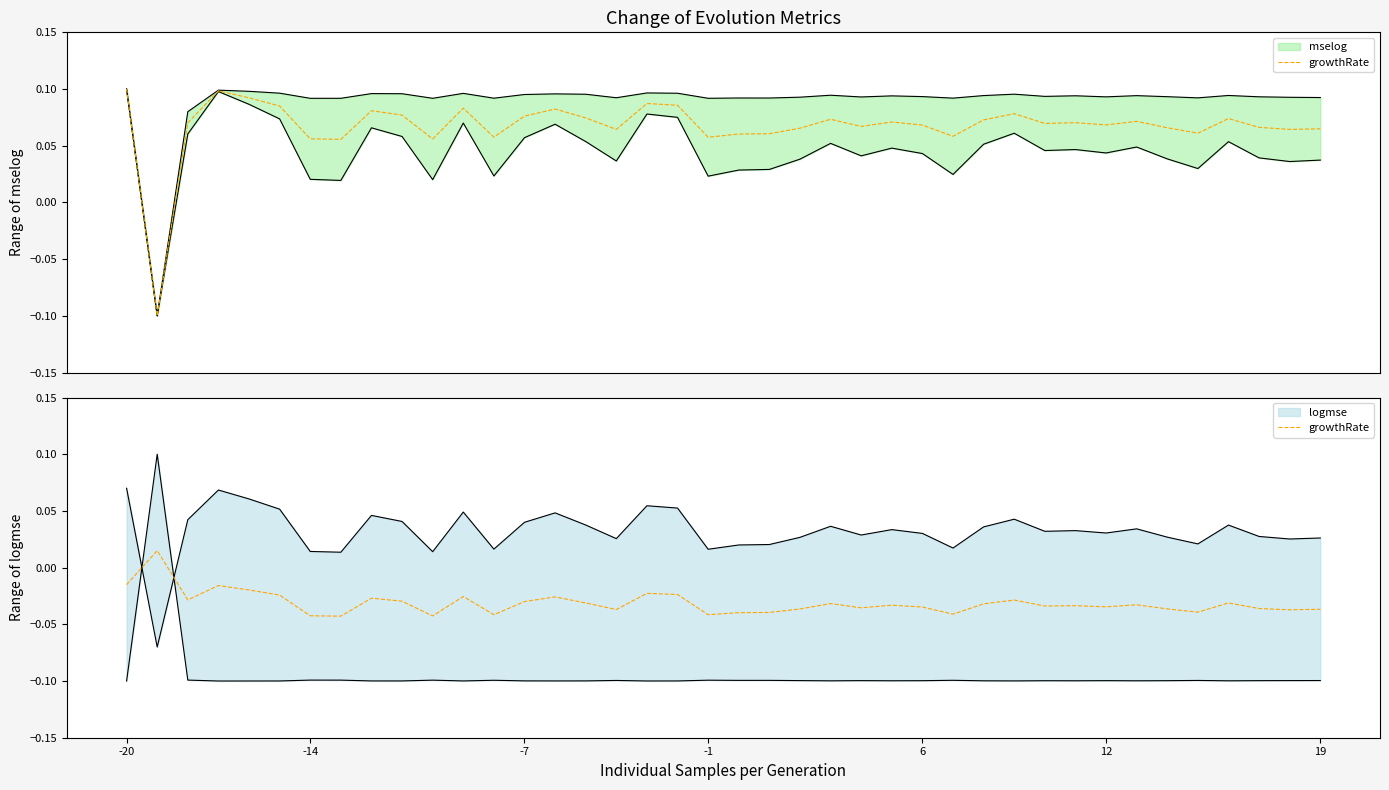

Count the values in the range 0 to 1.

1